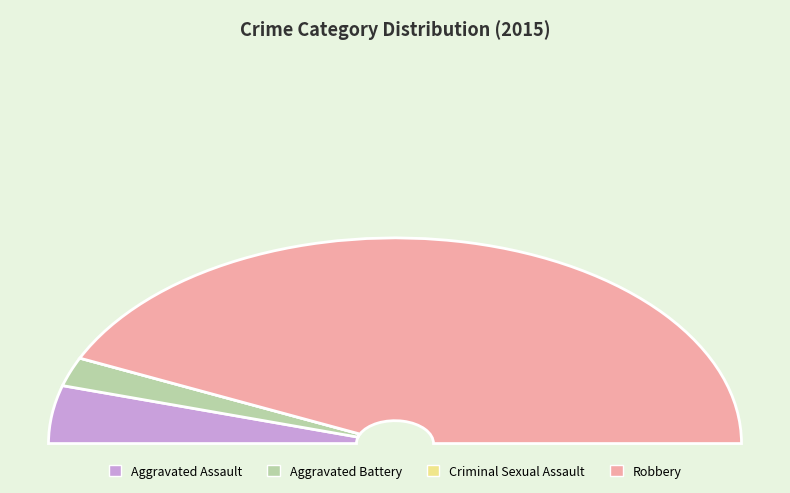

To the nearest percent, what percentage of the pie is Robbery?

86%